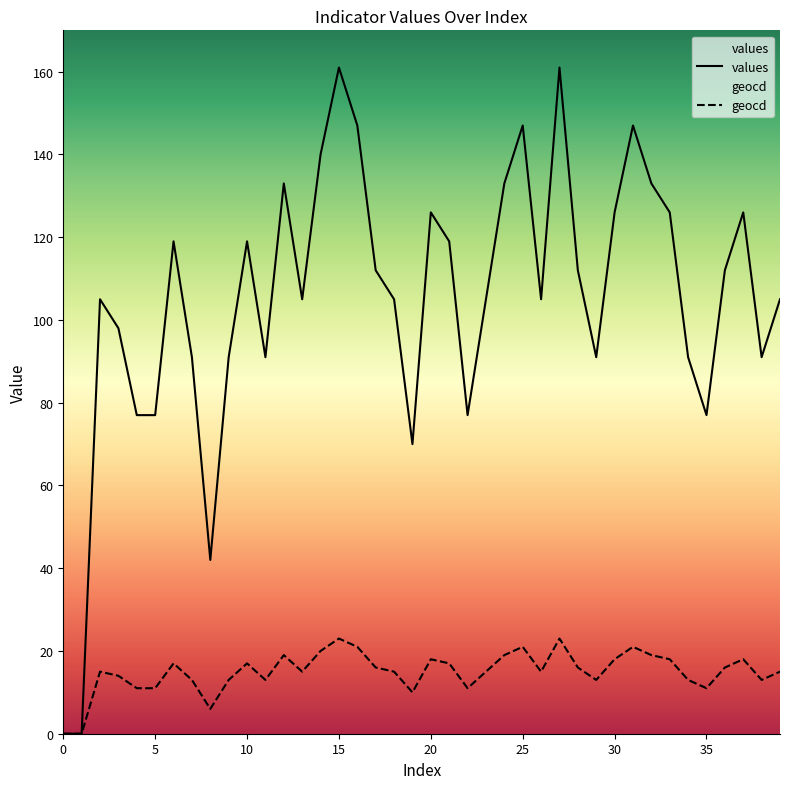

The value of values at 27 is 161. True or false?

True